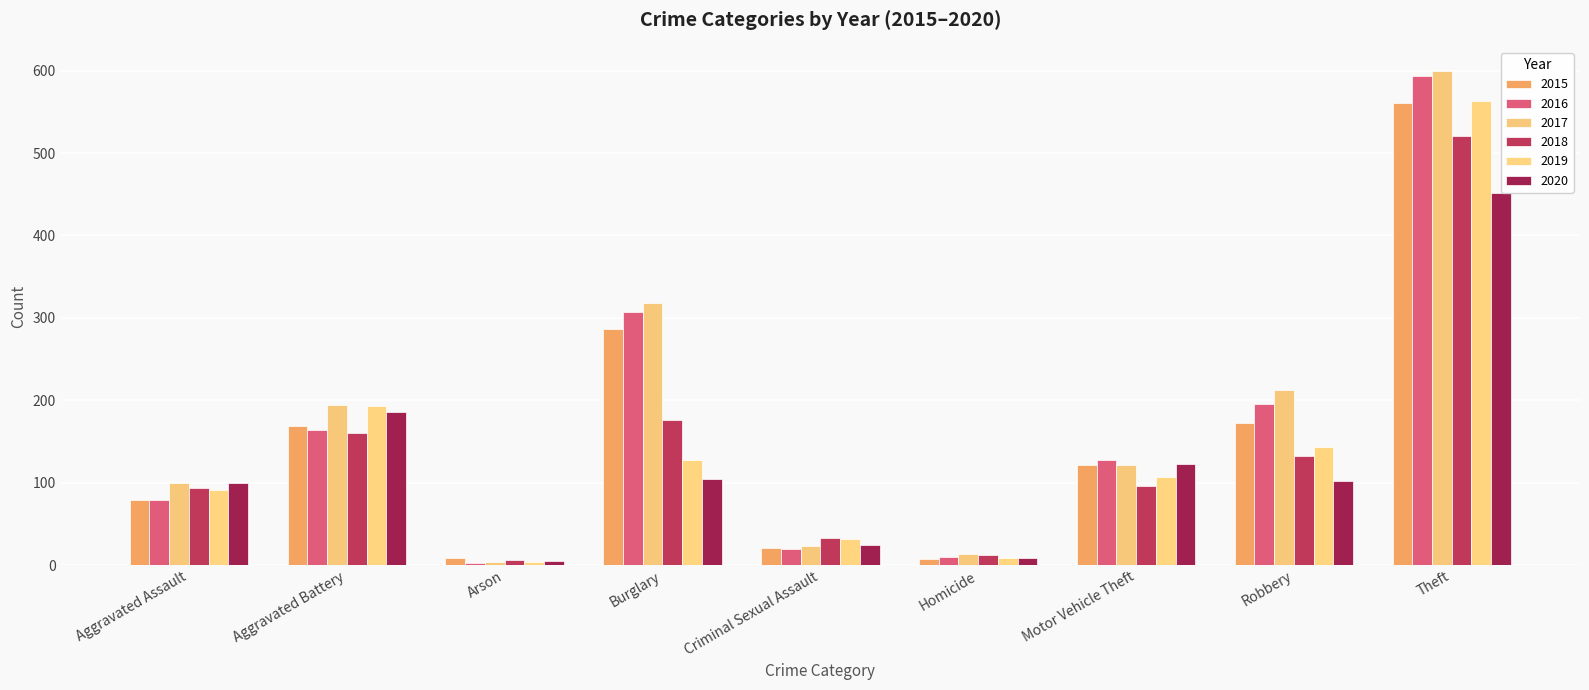

What is the highest value of the 2015 series?

561